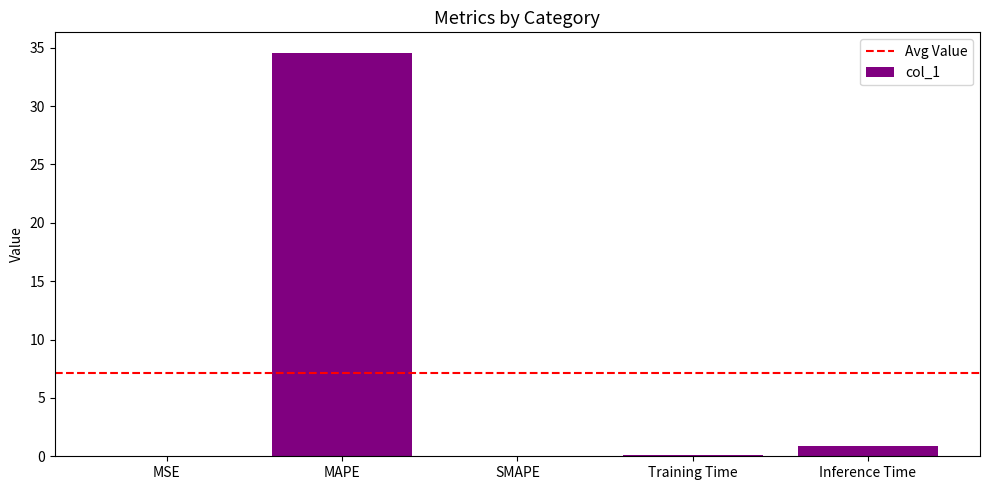

What is the change in value from MAPE to SMAPE?

-34.6